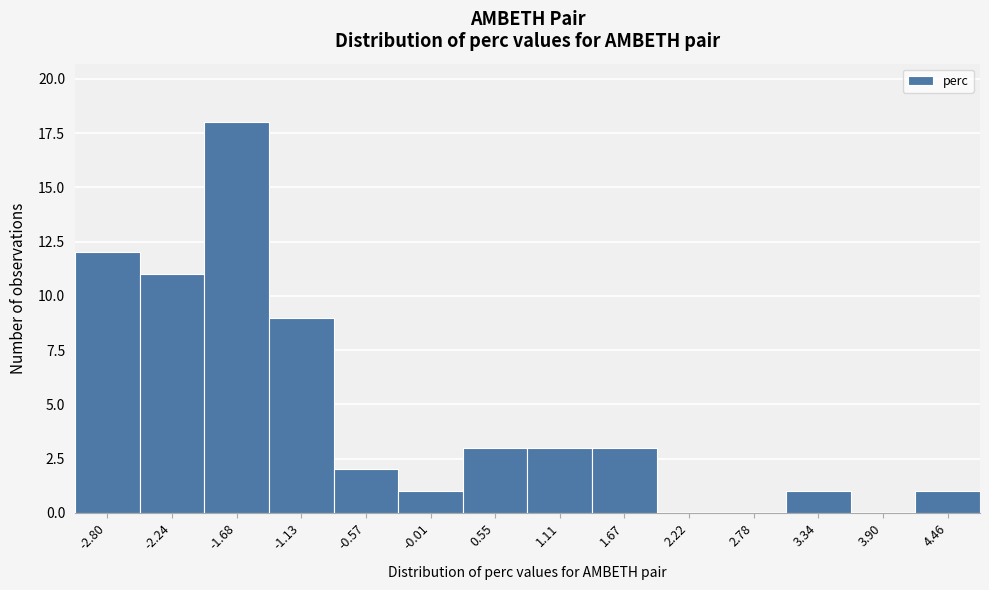

Reading left to right, extract all data points from this chart.

-2.80=12	-2.24=11	-1.68=18	-1.13=9	-0.57=2	-0.01=1	0.55=3	1.11=3	1.67=3	2.22=0	2.78=0	3.34=1	3.90=0	4.46=1